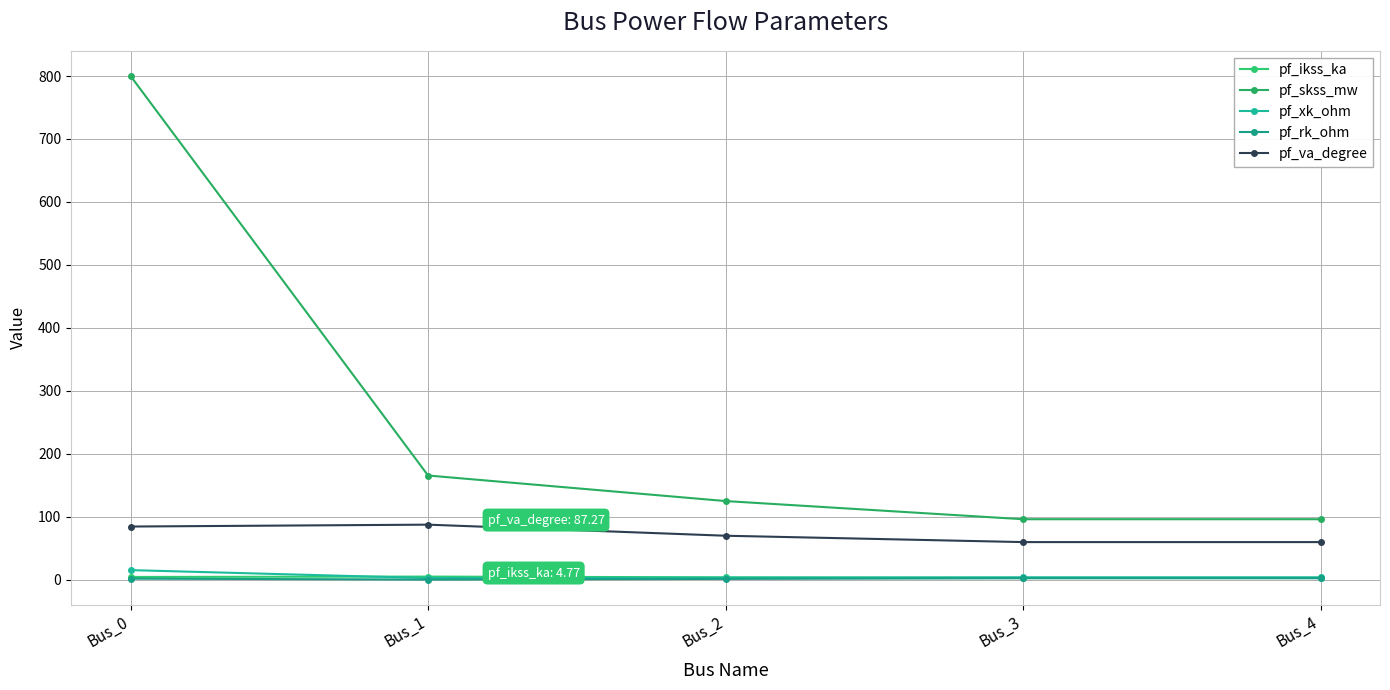

Count the number of categories in the chart.

5